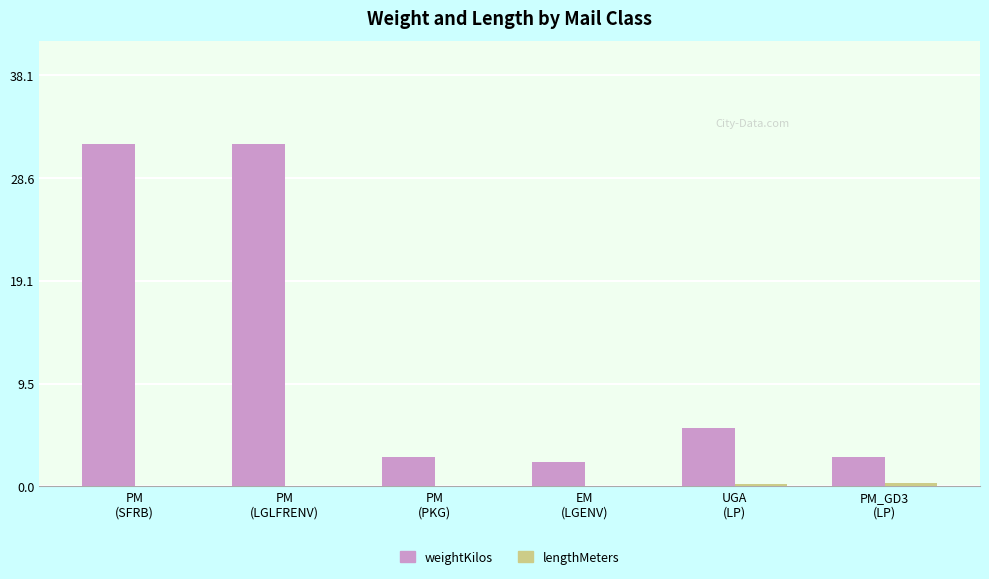

What is the greatest value displayed?

31.8